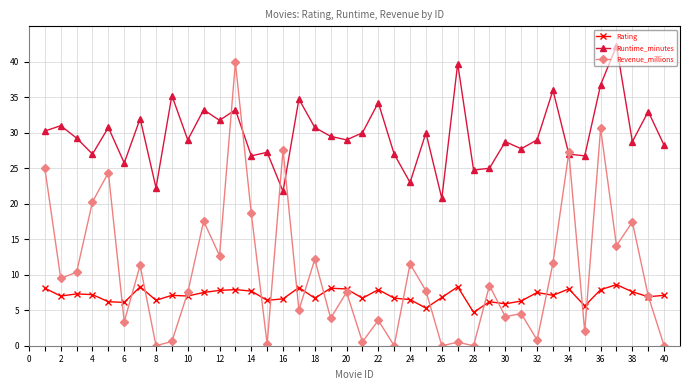

True or false: Runtime_minutes and Rating intersect in this chart.

False